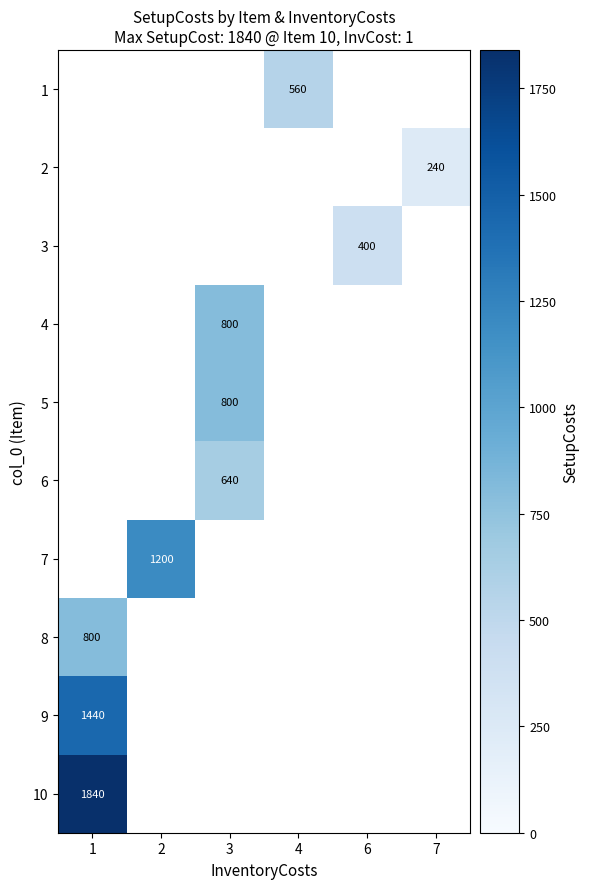

True or false: 1 has a value of 560 at 4.

True